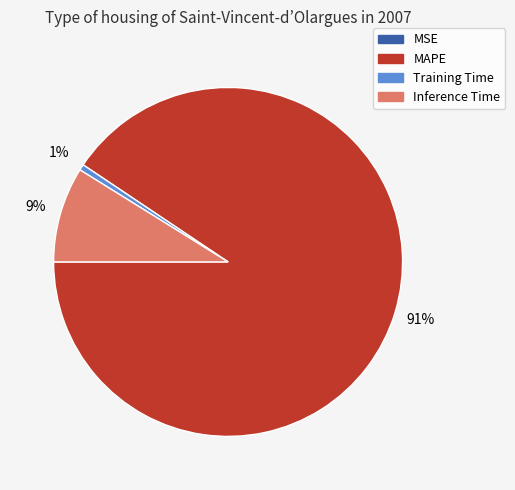

Which has a higher value, Training Time or Inference Time?

Inference Time